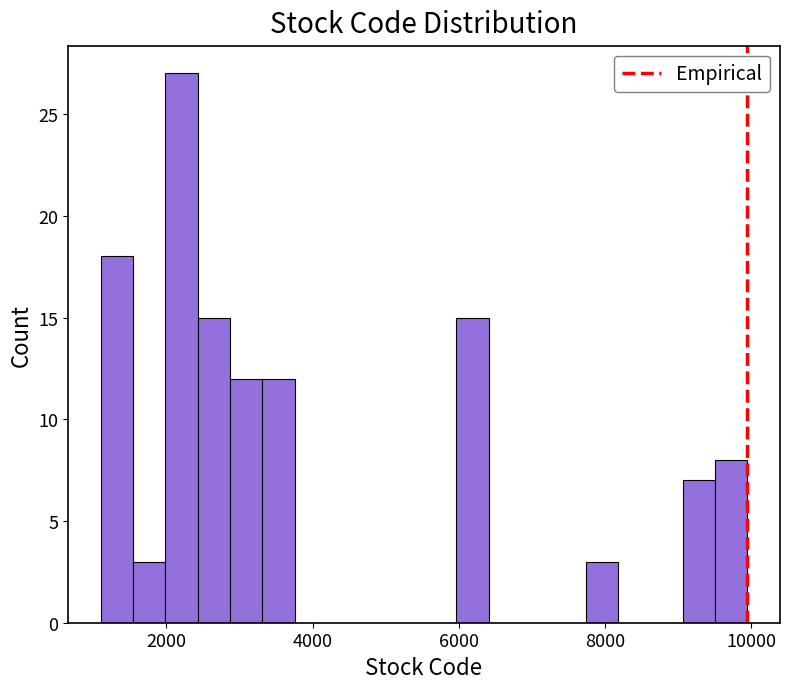

Around what value on the x-axis is the tallest bar? Give the approximate position of its centre, as read against the axis.

2200